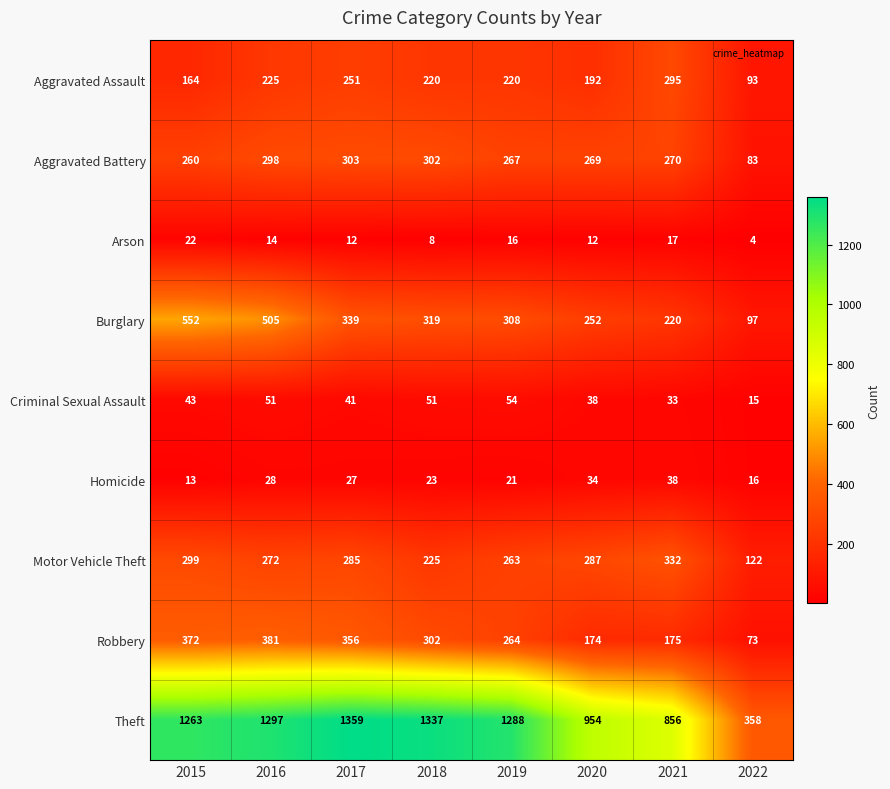

True or false: Robbery has a value of 477 at 2018.

False